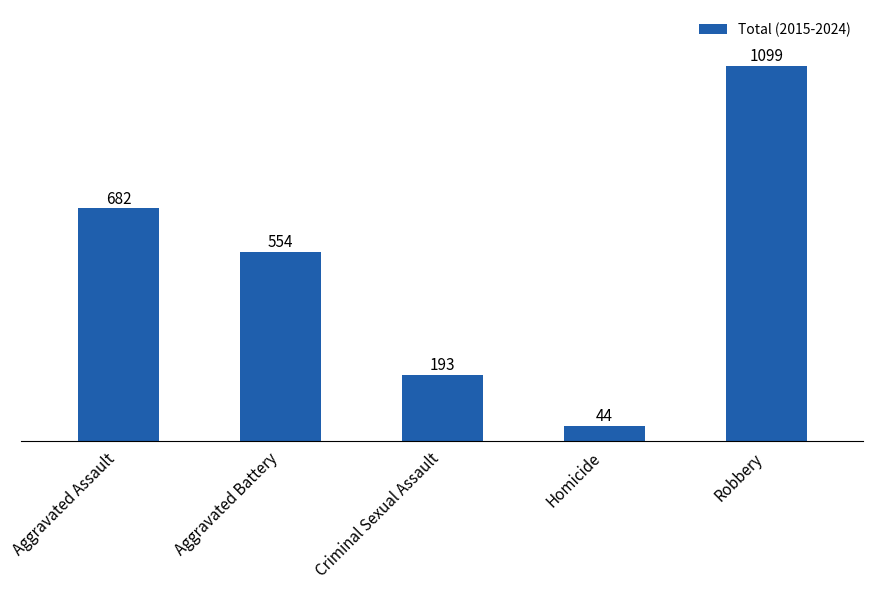

Is it true that the value at Homicide is 44?

True